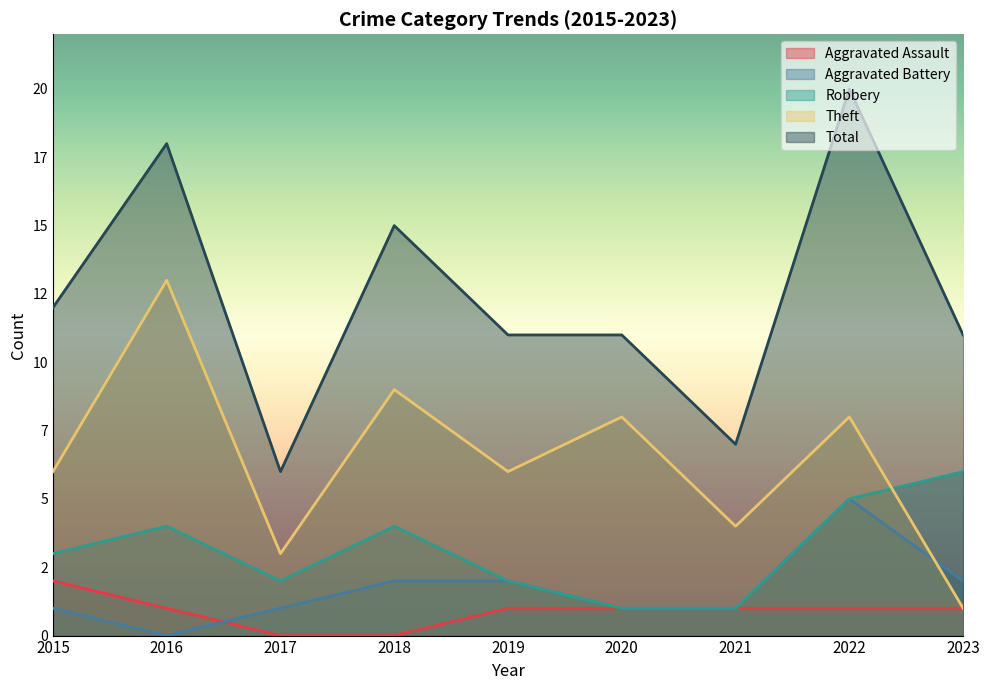

At which label does Robbery reach its minimum?

2020